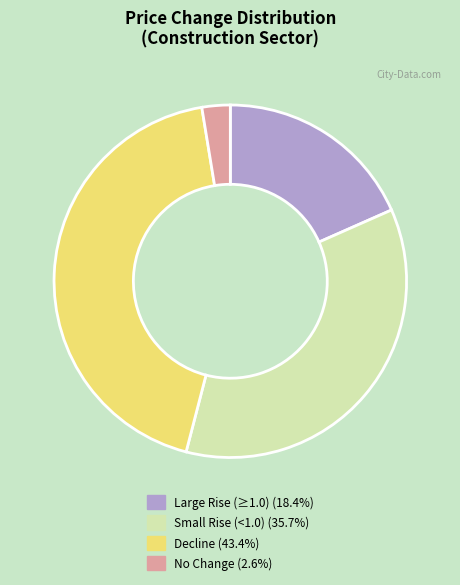

Approximately how many times larger is the value at Large Rise (≥1.0) (18.4%) compared to Small Rise (<1.0) (35.7%)?

0.5